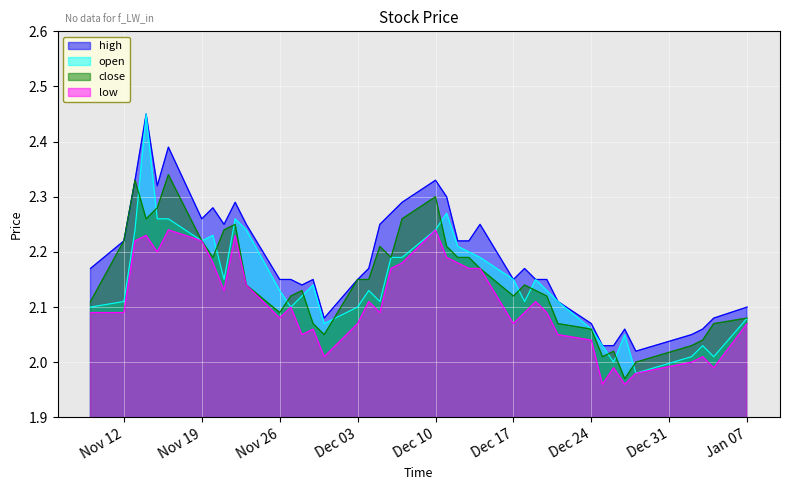

True or false: low and high intersect in this chart.

False